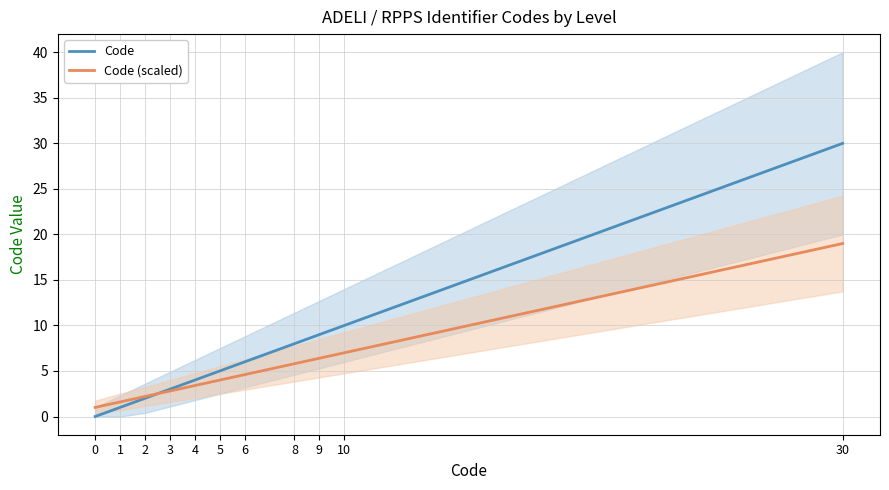

Where does the Code (scaled) series first go above 4?

6